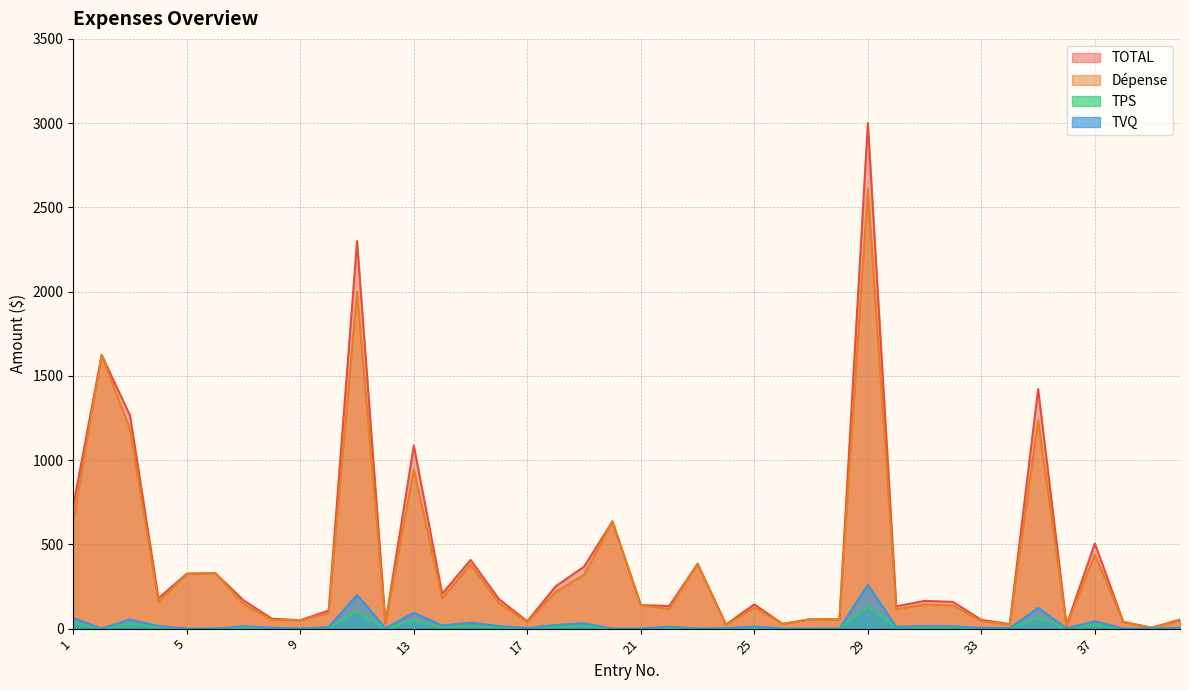

What are all the series names shown in the legend?

TOTAL, Dépense, TPS, TVQ